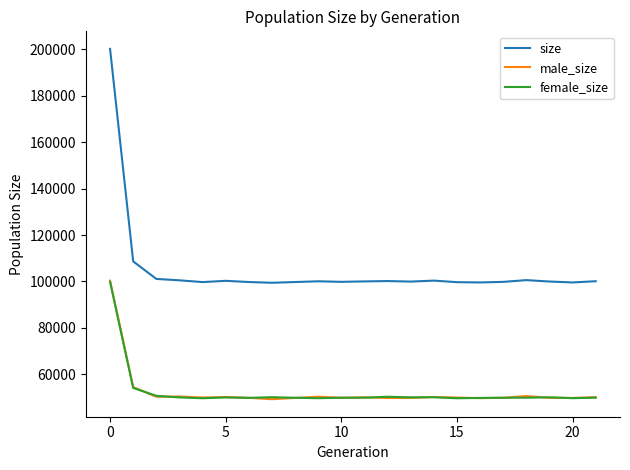

Which series has the widest spread of values?

size